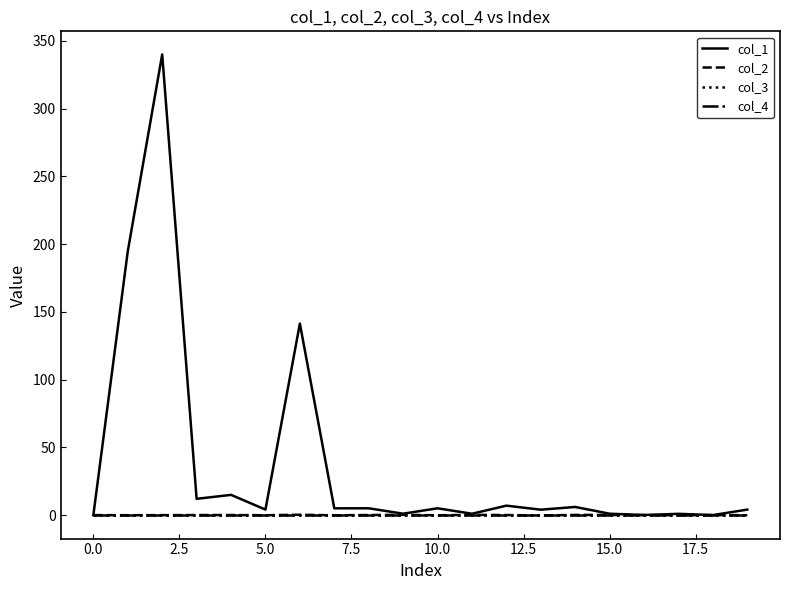

At which category does col_1 reach its first local valley?

5.0